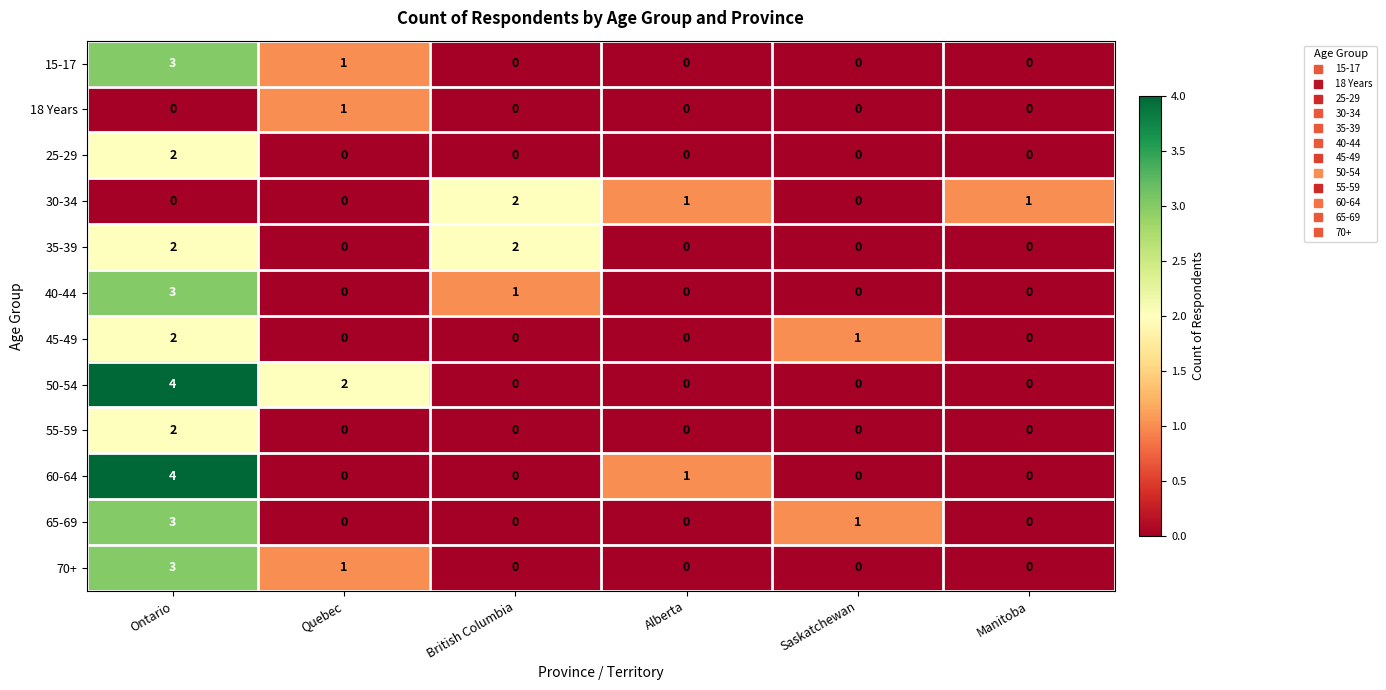

True or false: 55-59 has a value of 0 at British Columbia.

True